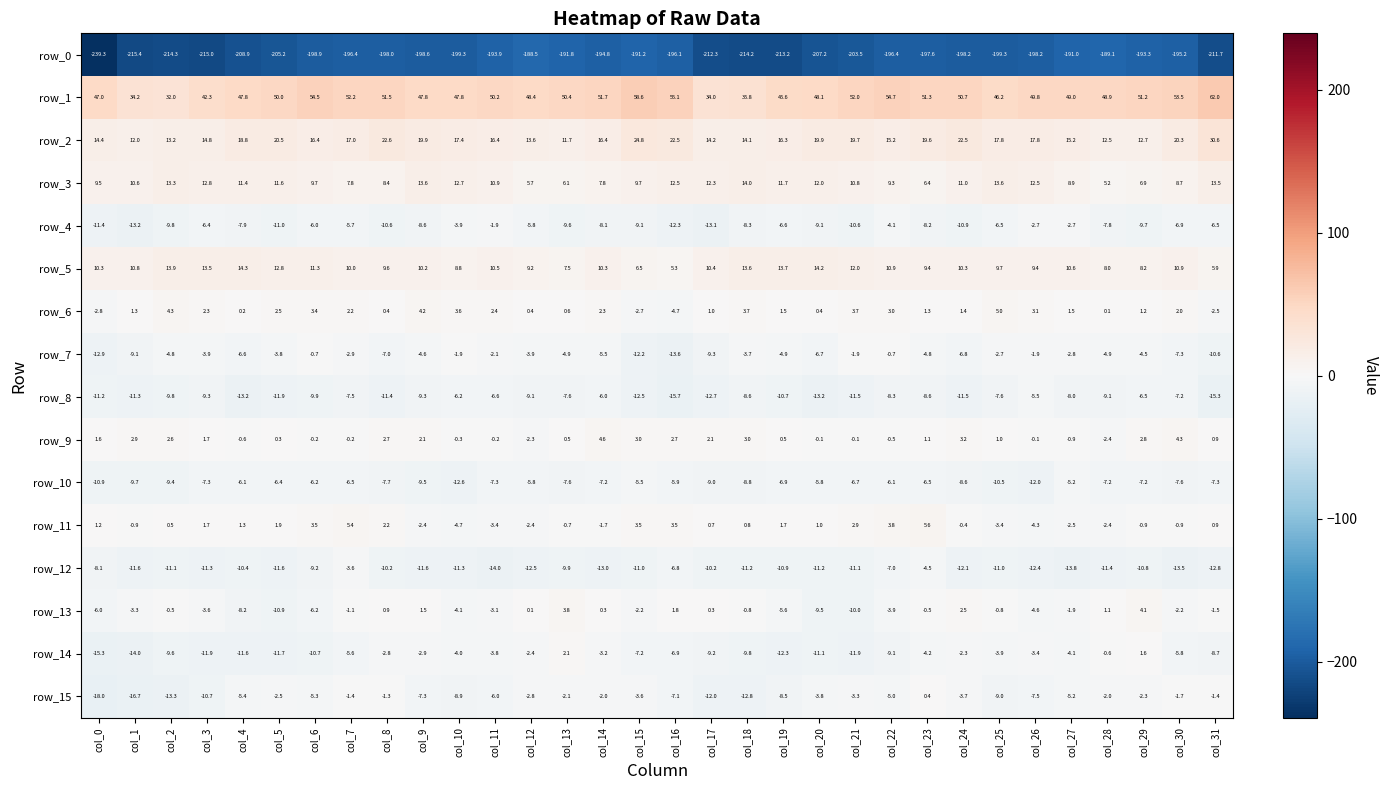

Which series has the largest total across all categories?

row_1